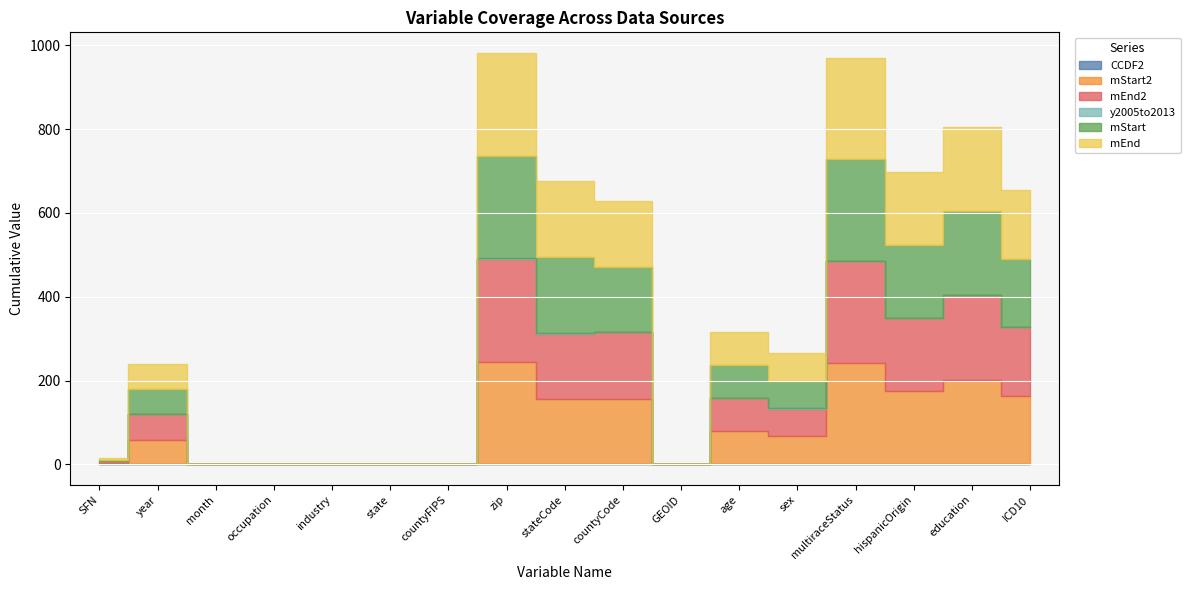

True or false: mEnd2 has a value of 292 at education.

False